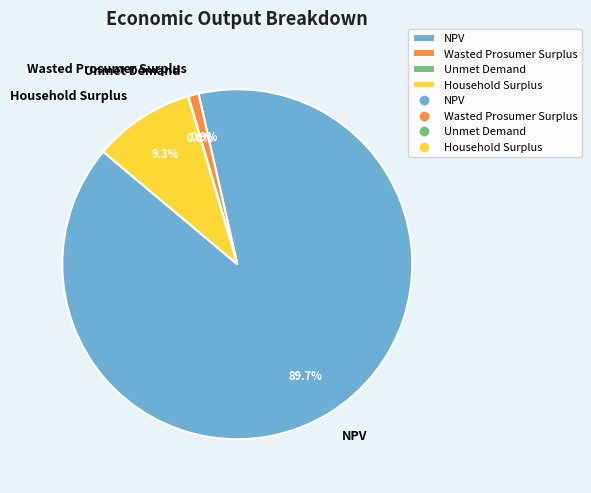

Between NPV and Household Surplus, which is larger?

NPV